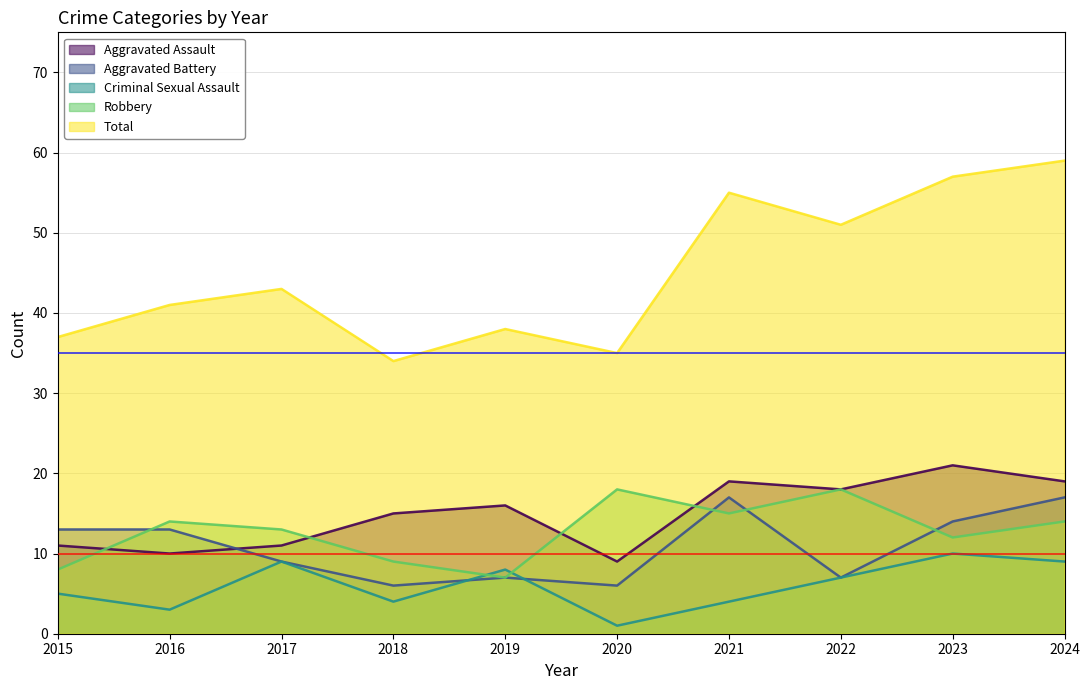

How many interior local valleys does the Robbery series have?

3